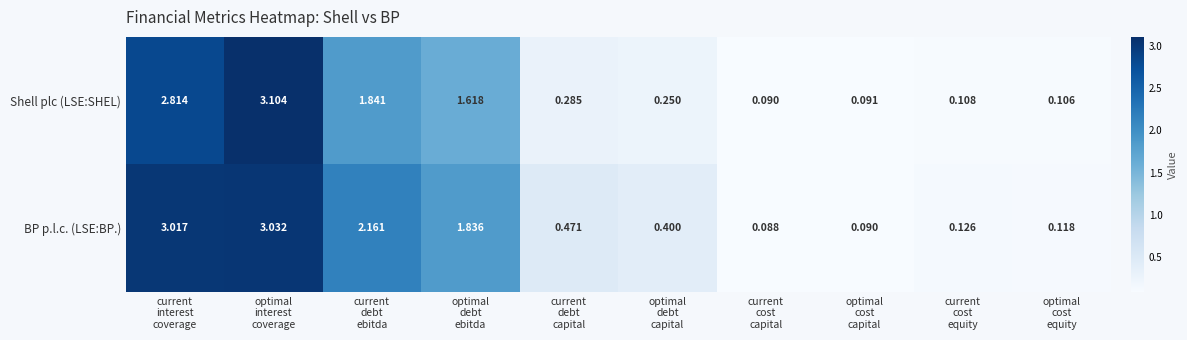

At how many categories does at least one series exceed 1?

4